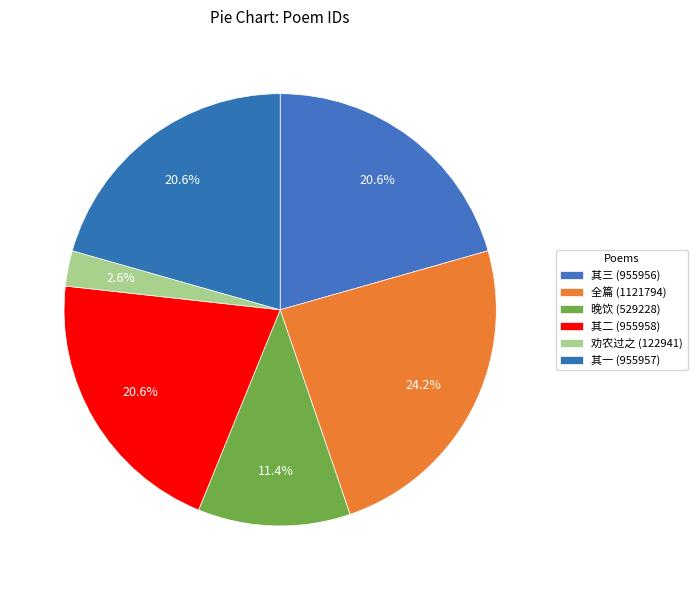

How many slices are in this pie chart?

6